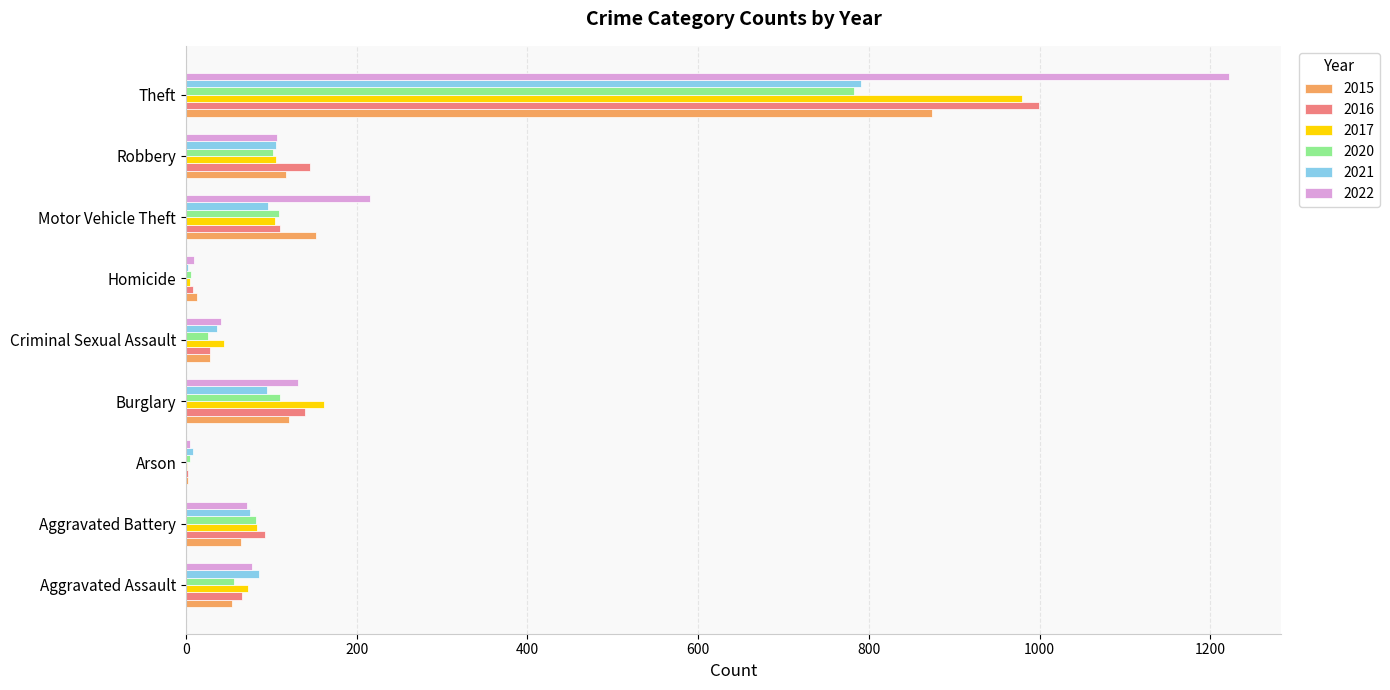

What is the sum of the 2016 values at Theft and Aggravated Battery?

1092